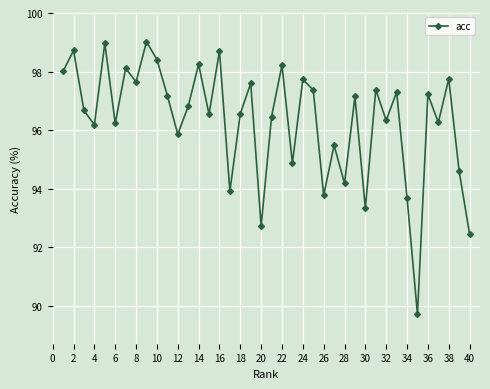

What is the value of the 39th point from the left?

94.6